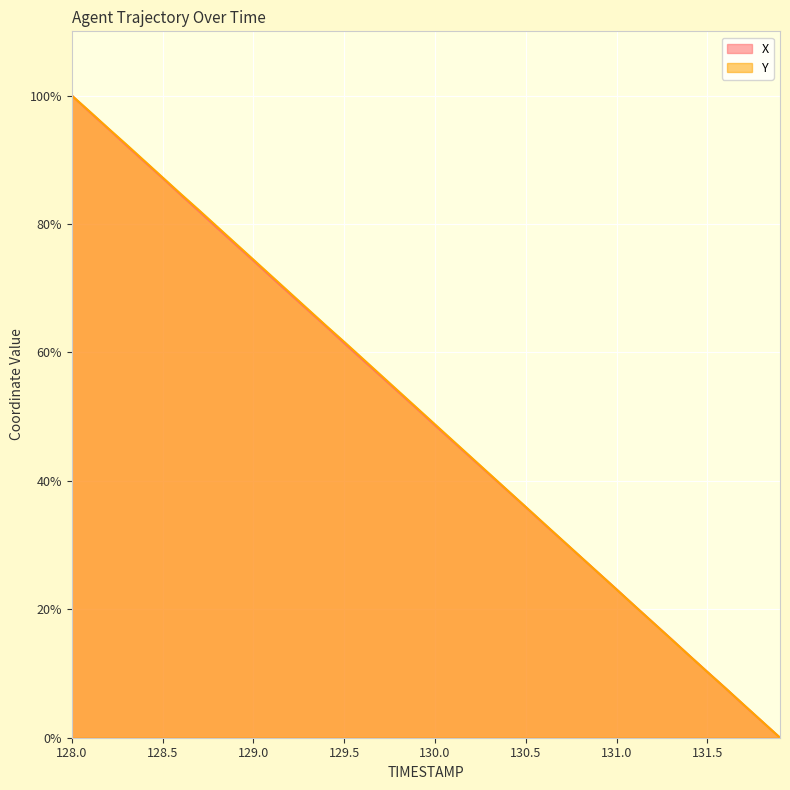

Between 130.4 and 130.3, which is larger?

130.3